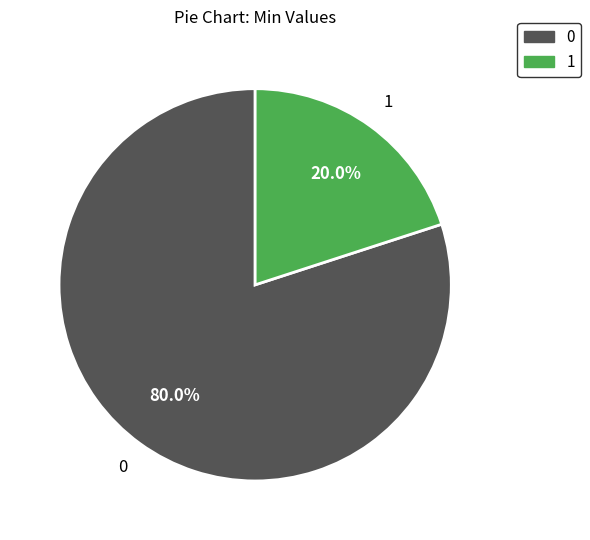

Is there any slice that represents more than half of the pie?

Yes